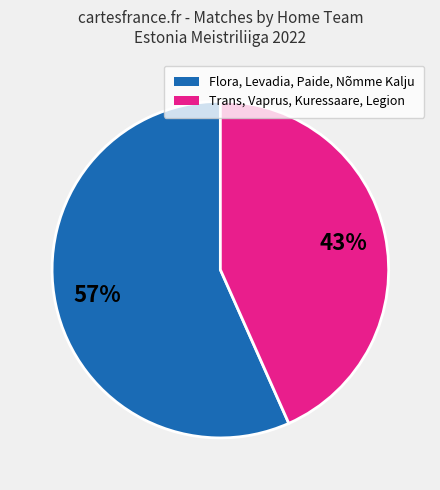

To the nearest percent, what is the average slice percentage?

50%